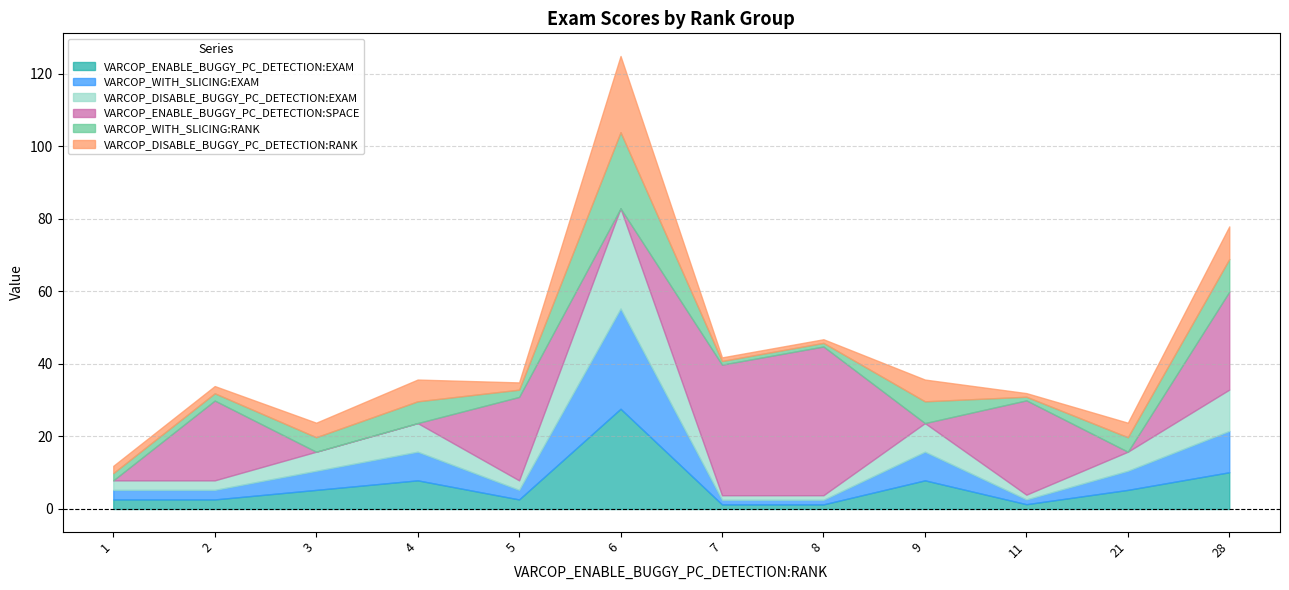

Reading right to left, what are all the values shown in this chart?

VARCOP_ENABLE_BUGGY_PC_DETECTION:EXAM: 28=10.1	21=5.3	11=1.3	9=7.9	8=1.3	7=1.3	6=27.6	5=2.6	4=7.9	3=5.3	2=2.6	1=2.6
VARCOP_WITH_SLICING:EXAM: 28=11.4	21=5.3	11=1.3	9=7.9	8=1.3	7=1.3	6=27.6	5=2.6	4=7.9	3=5.3	2=2.6	1=2.6
VARCOP_DISABLE_BUGGY_PC_DETECTION:EXAM: 28=11.4	21=5.3	11=1.3	9=7.9	8=1.3	7=1.3	6=27.6	5=2.6	4=7.9	3=5.3	2=2.6	1=2.6
VARCOP_ENABLE_BUGGY_PC_DETECTION:SPACE: 28=27.0	21=0.0	11=26.0	9=0.0	8=41.0	7=36.0	6=0.0	5=23.0	4=0.0	3=0.0	2=22.0	1=0.0
VARCOP_WITH_SLICING:RANK: 28=9.0	21=4.0	11=1.0	9=6.0	8=1.0	7=1.0	6=21.0	5=2.0	4=6.0	3=4.0	2=2.0	1=2.0
VARCOP_DISABLE_BUGGY_PC_DETECTION:RANK: 28=9.0	21=4.0	11=1.0	9=6.0	8=1.0	7=1.0	6=21.0	5=2.0	4=6.0	3=4.0	2=2.0	1=2.0